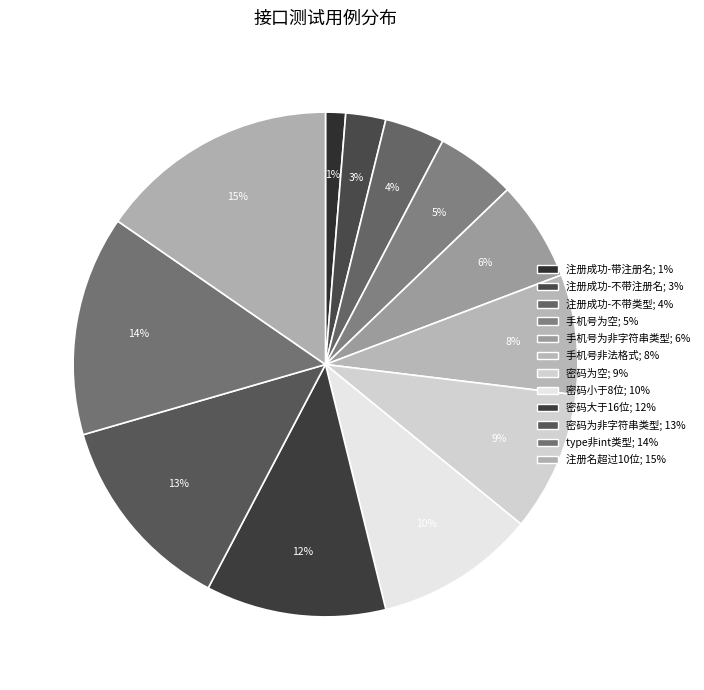

Count the number of slices in the pie.

12